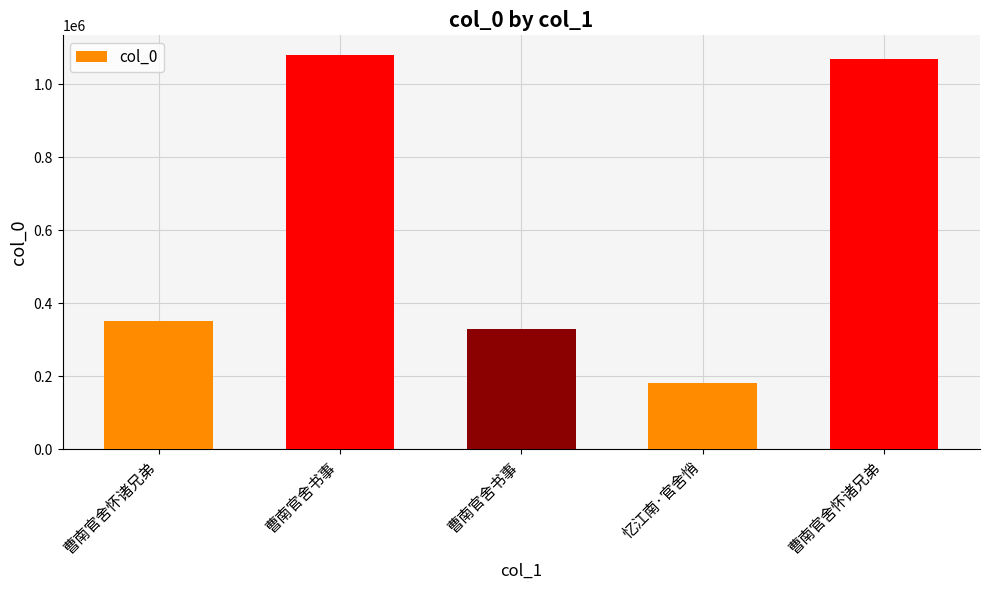

Rank the categories by value from lowest to highest.

忆江南·官舍悄, 曹南官舍书事, 曹南官舍怀诸兄弟, 曹南官舍怀诸兄弟, 曹南官舍书事